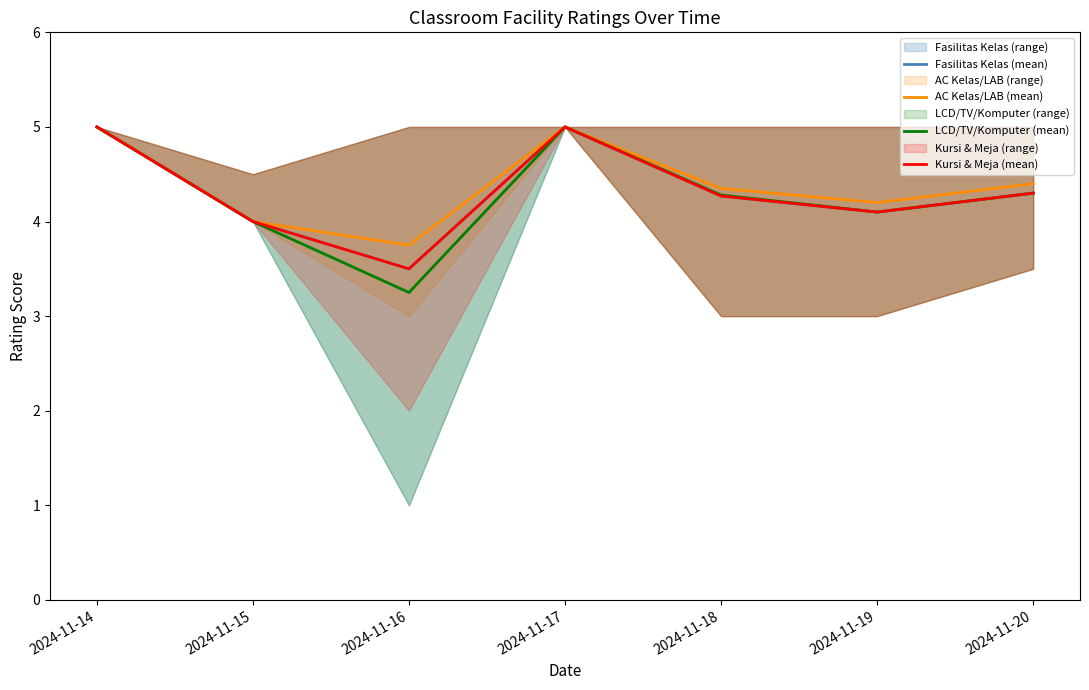

True or false: Kursi & Meja (mean) and AC Kelas/LAB (mean) cross at least once.

False